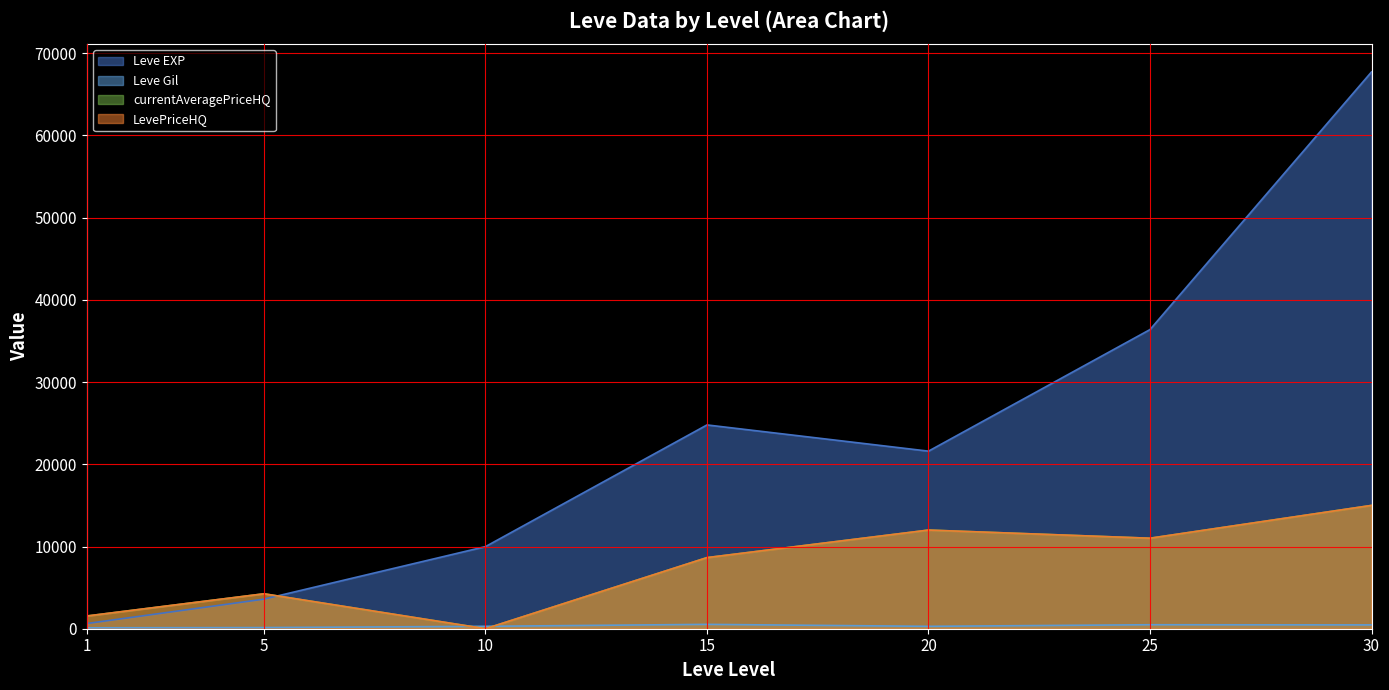

True or false: LevePriceHQ and Leve Gil intersect in this chart.

True